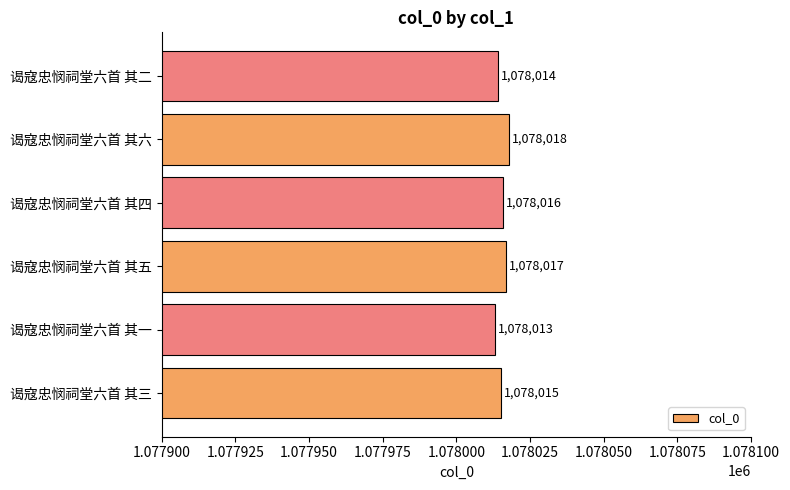

What is the sum of the values at 谒寇忠悯祠堂六首 其五 and 谒寇忠悯祠堂六首 其四?

2156033